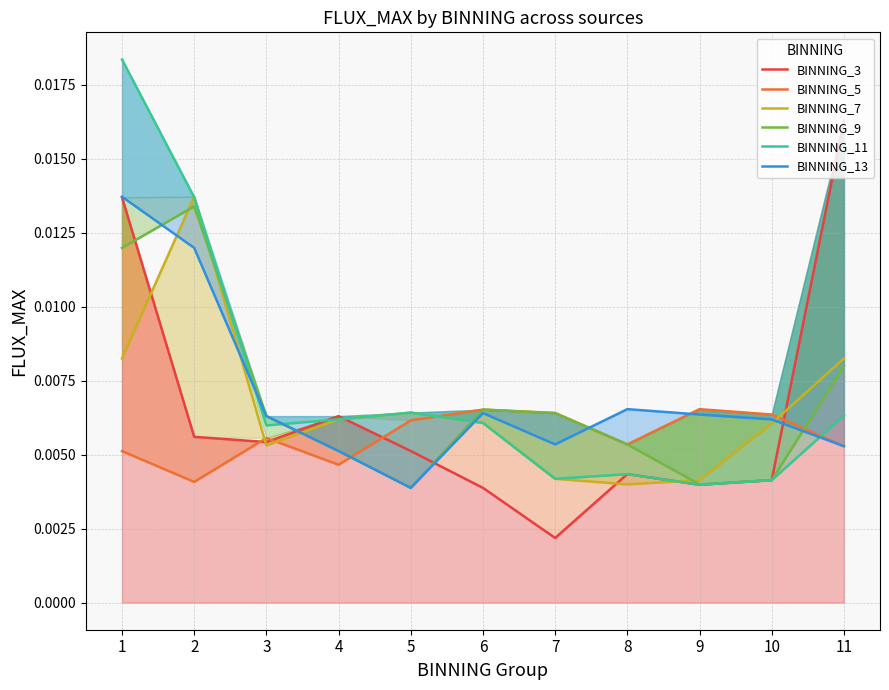

What are all the series names shown in the legend?

BINNING_3, BINNING_5, BINNING_7, BINNING_9, BINNING_11, BINNING_13